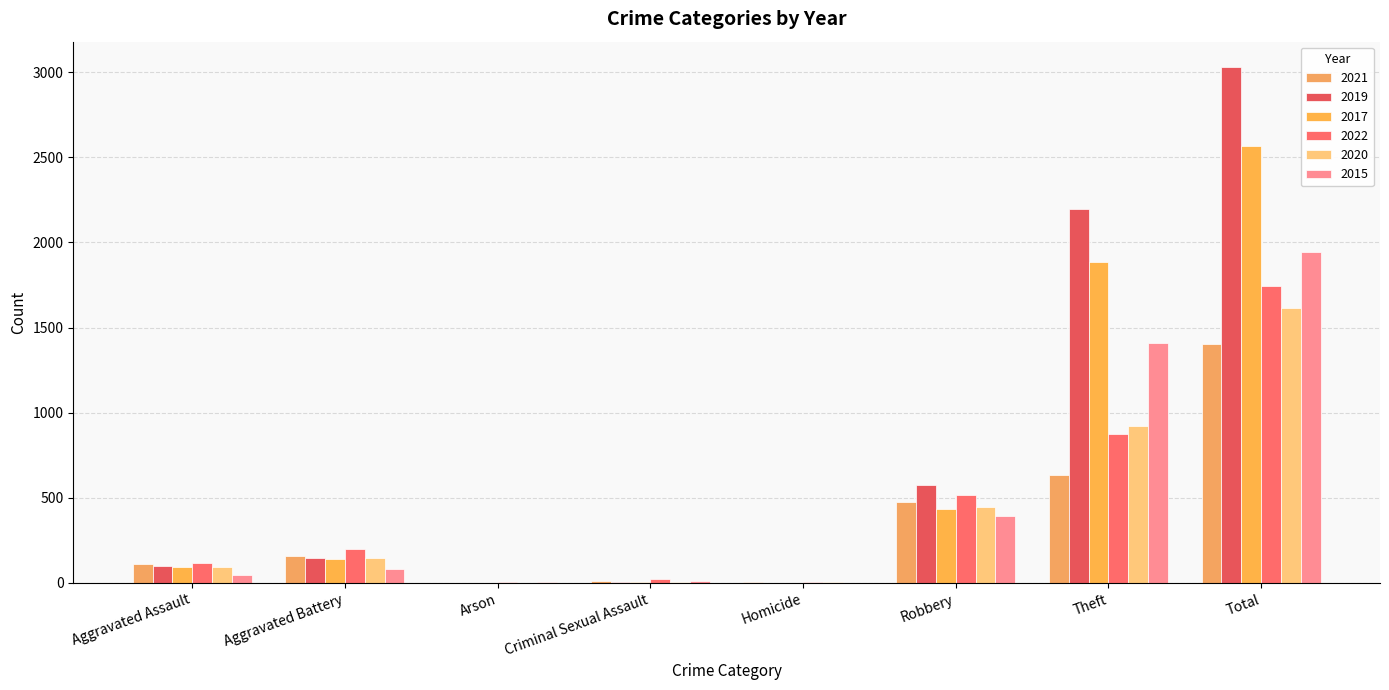

True or false: 2021 has a value of 6 at Criminal Sexual Assault.

False